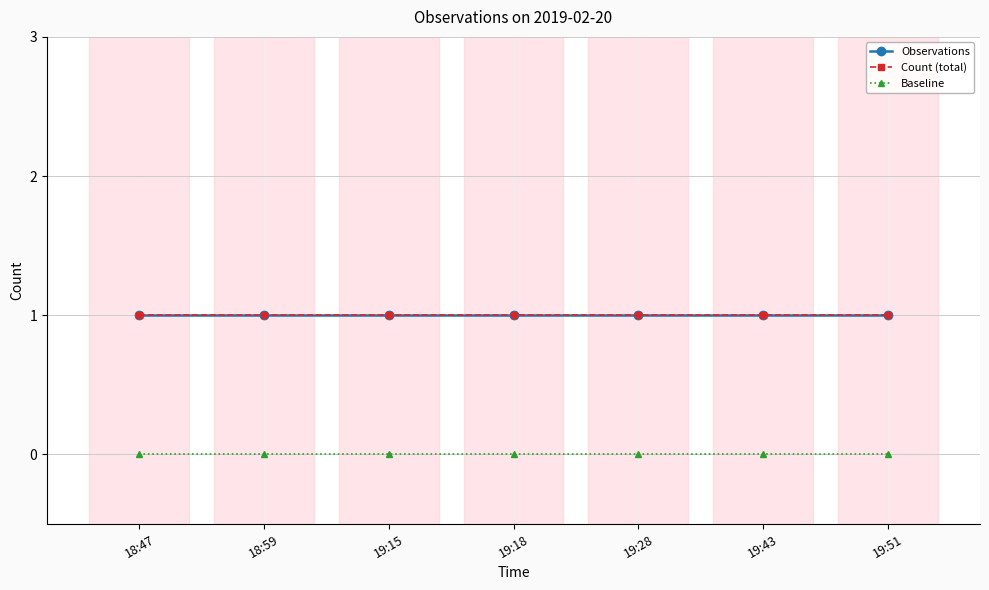

What is the difference between the highest and lowest values at 18:59?

1